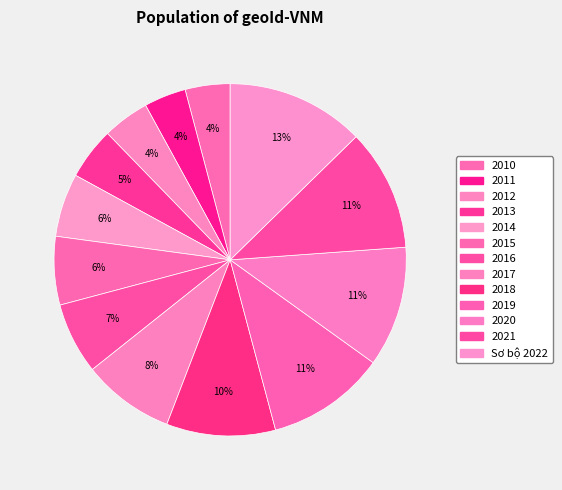

What is the ratio of the value at 2016 to the value at 2020?

0.6